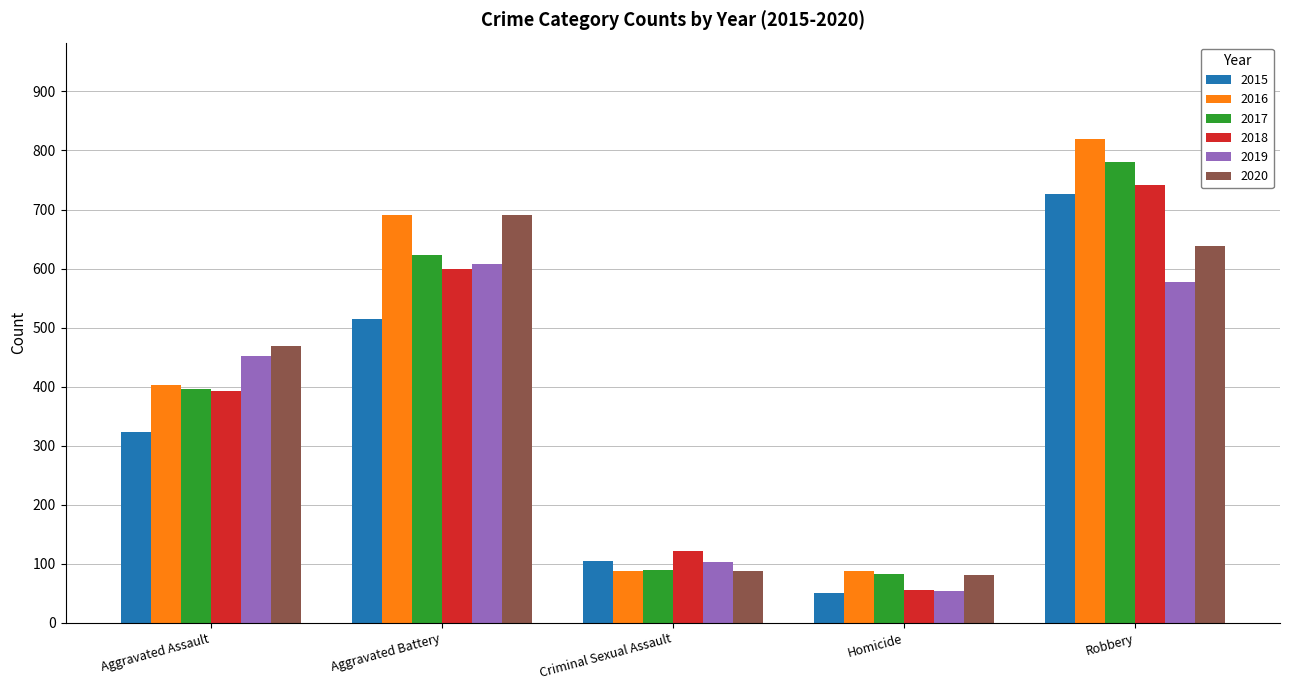

What is the value of the 2016 bar at the 2nd from the left?

691